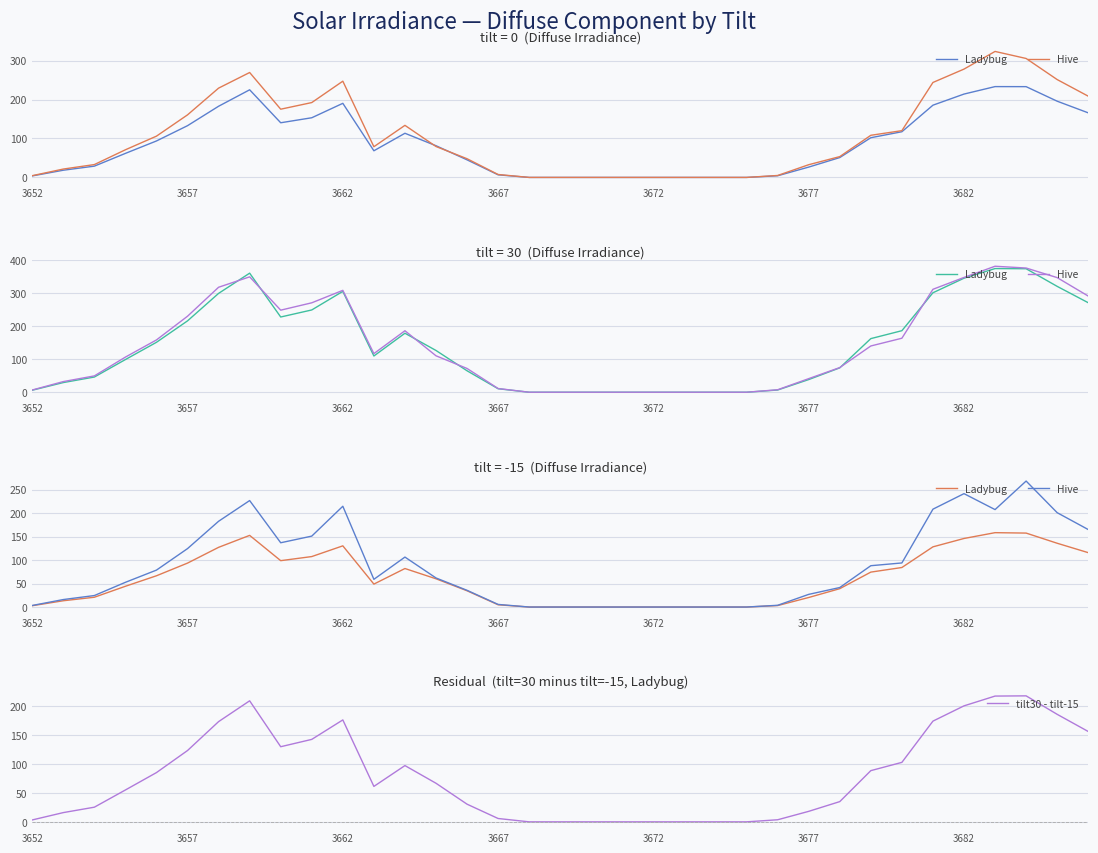

The tilt30 - tilt-15 series shows 199.7 at 3682. True or false?

True